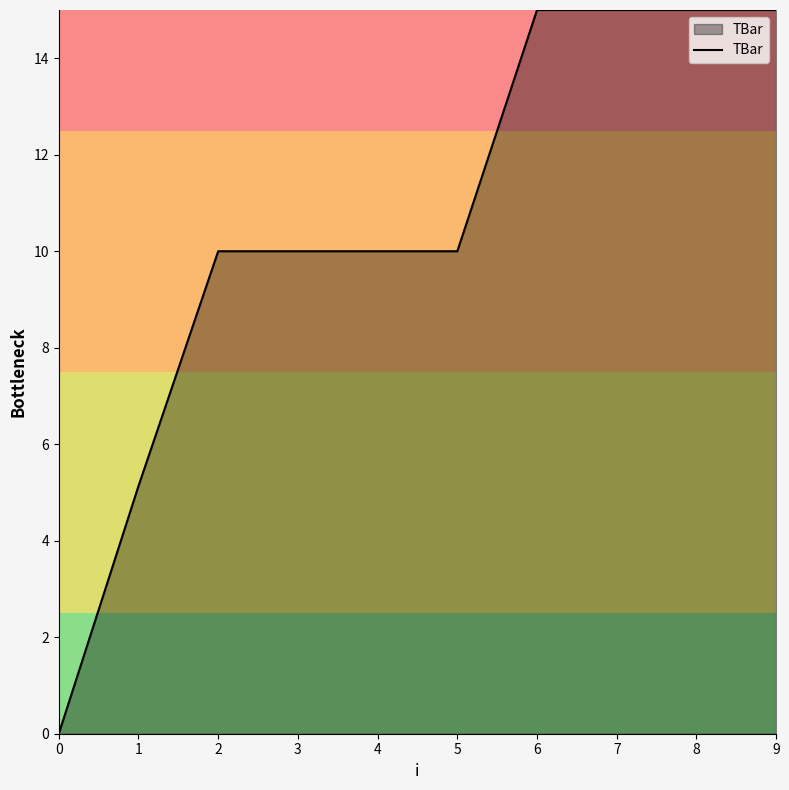

The chart shows a value of 5.0 at 5. True or false?

False